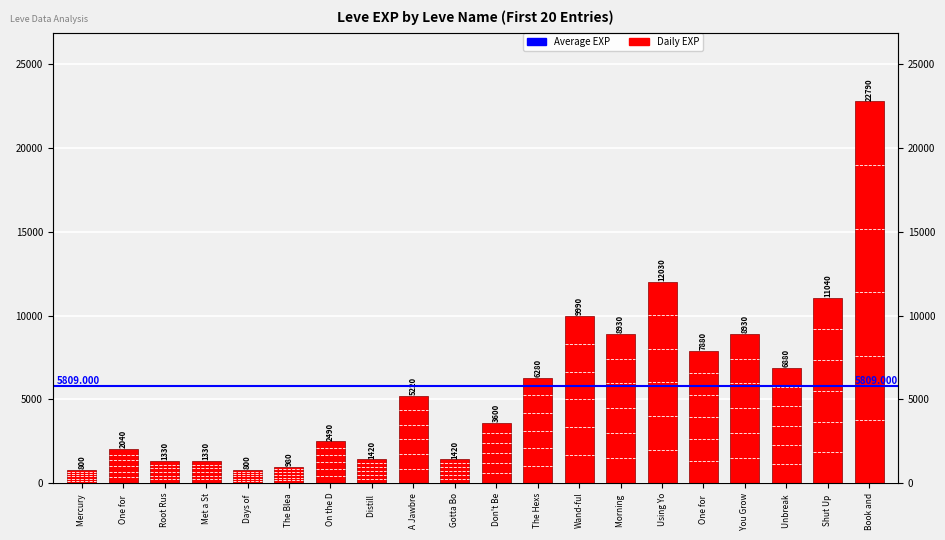

Rank the categories by value from lowest to highest.

Mercury, Days of, The Blea, Root Rus, Met a St, Distill, Gotta Bo, One for, On the D, Don't Be, A Jawbre, The Hexs, Unbreak, One for, Morning, You Grow, Wand-ful, Shut Up, Using Yo, Book and